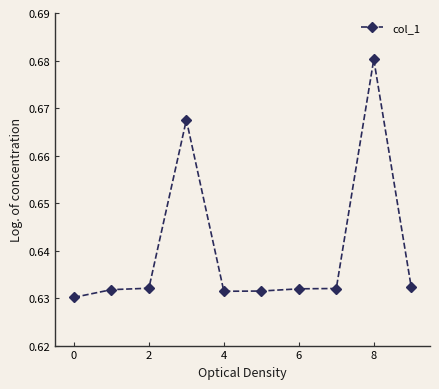

How many data points does each series have?

10